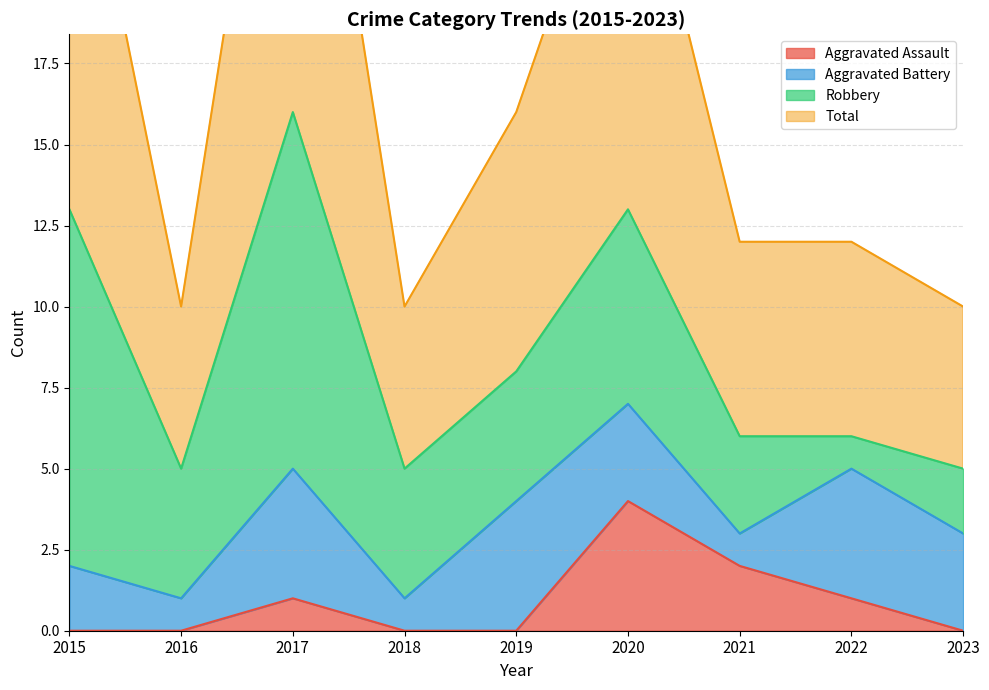

What is the maximum value for Aggravated Assault?

4